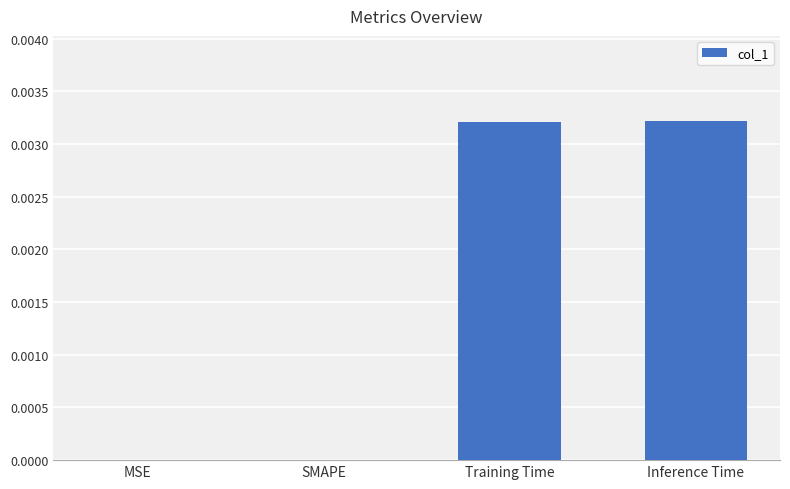

True or false: the data shows 0.0 at Training Time.

True